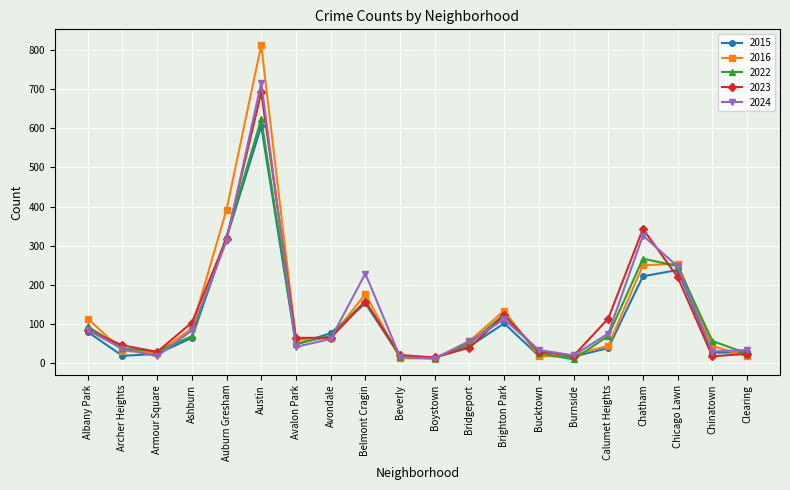

What is the value of the 2015 point at the 5th from the left?

320